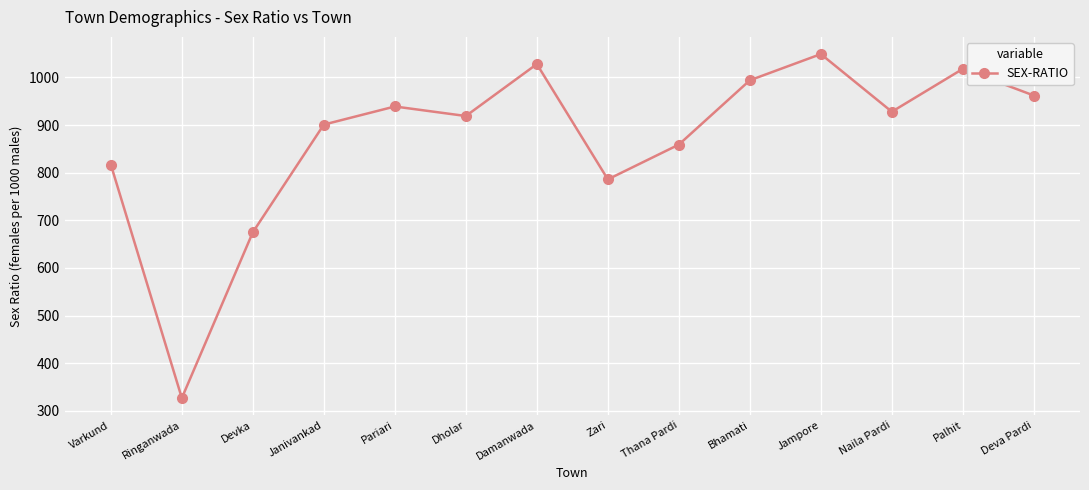

Reading left to right, list all the values displayed in this chart.

Varkund=817	Ringanwada=327	Devka=675	Janivankad=901	Pariari=939	Dholar=919	Damanwada=1028	Zari=786	Thana Pardi=859	Bhamati=994	Jampore=1049	Naila Pardi=928	Palhit=1018	Deva Pardi=962